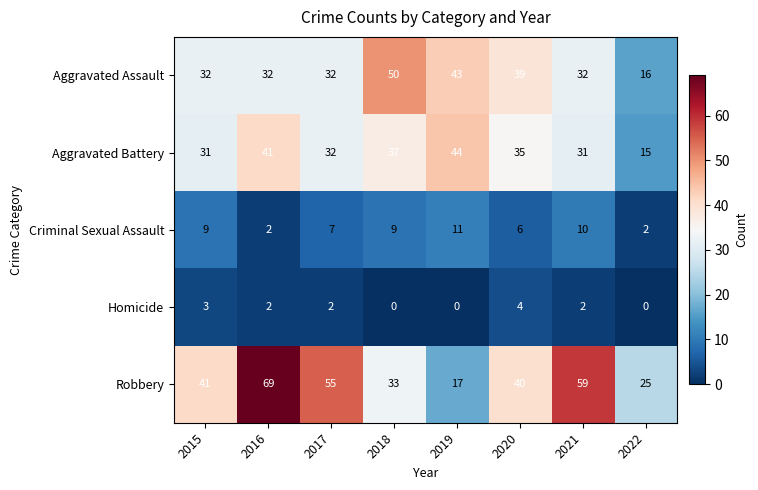

What is the minimum value for Aggravated Battery?

15